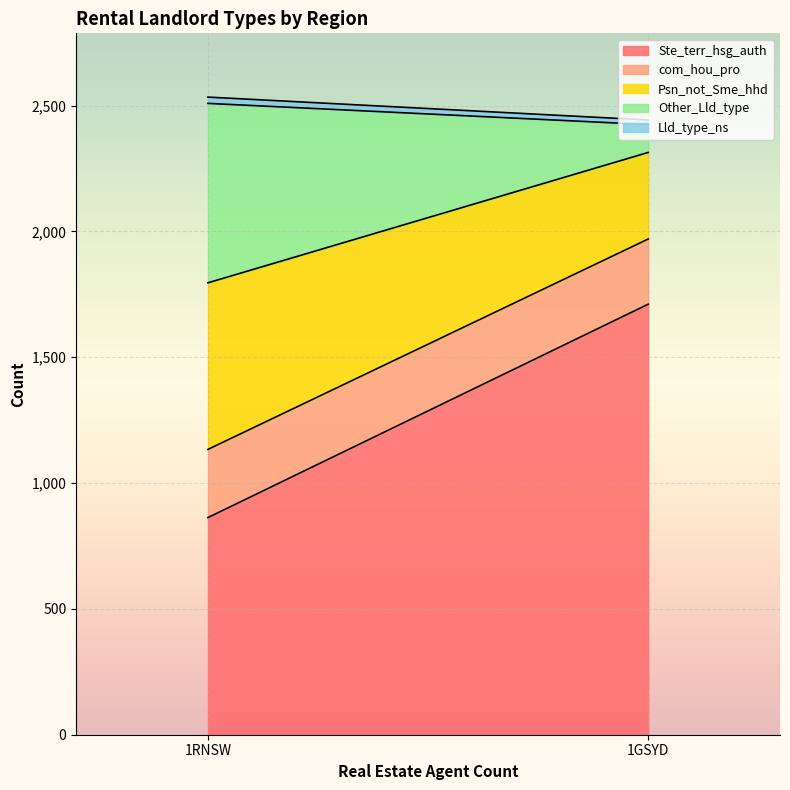

Between 1GSYD and 1RNSW, which series saw the biggest shift?

Ste_terr_hsg_auth